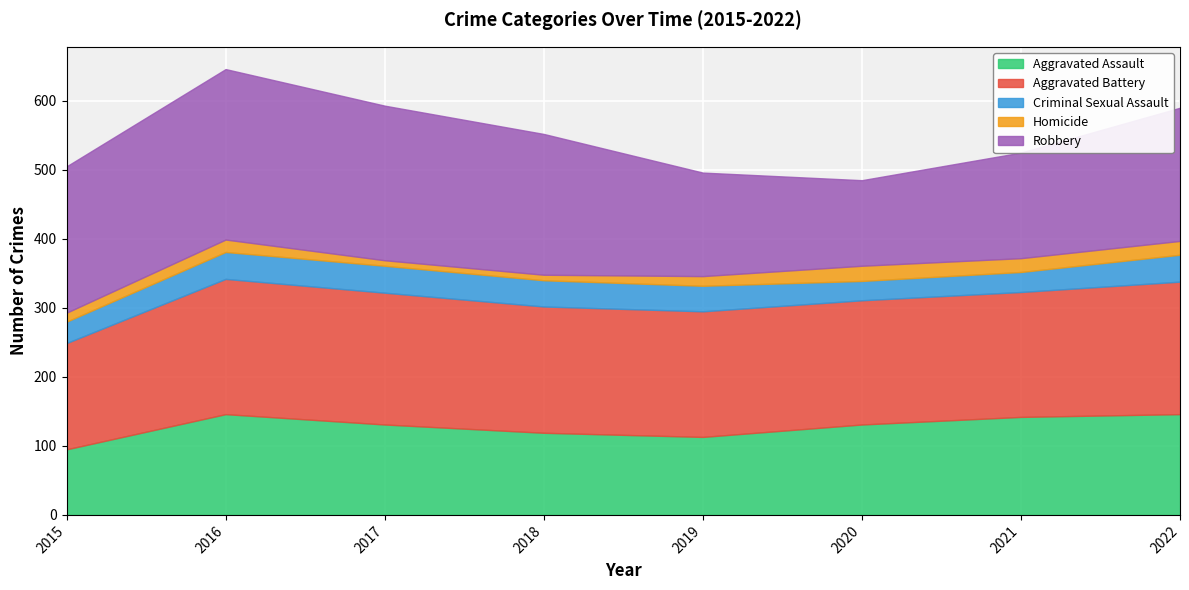

What is the value of the Aggravated Assault point at the 4th from the left?

119